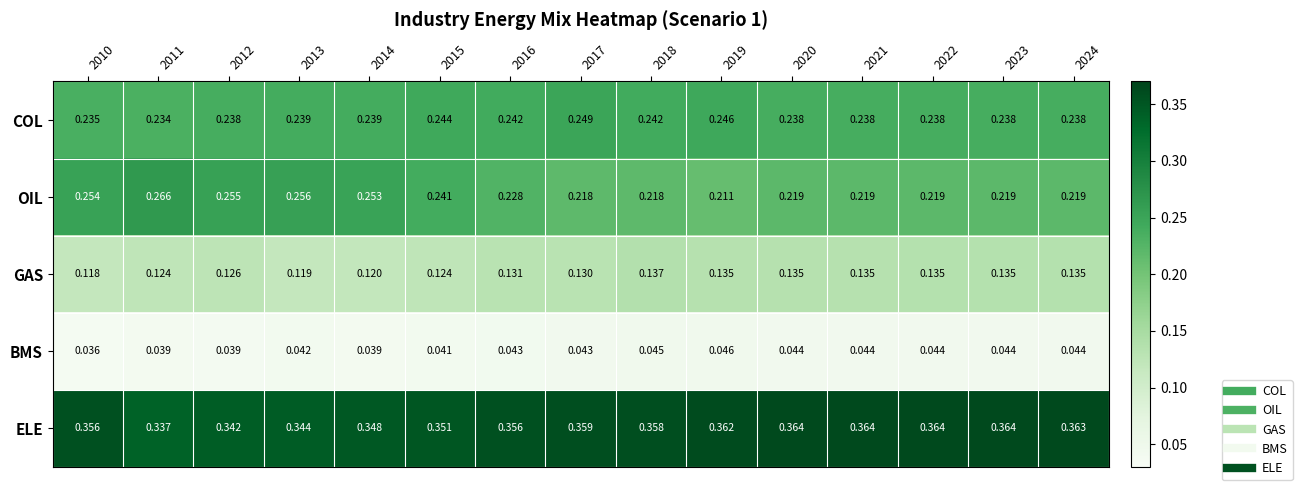

Which series has the widest spread of values?

OIL